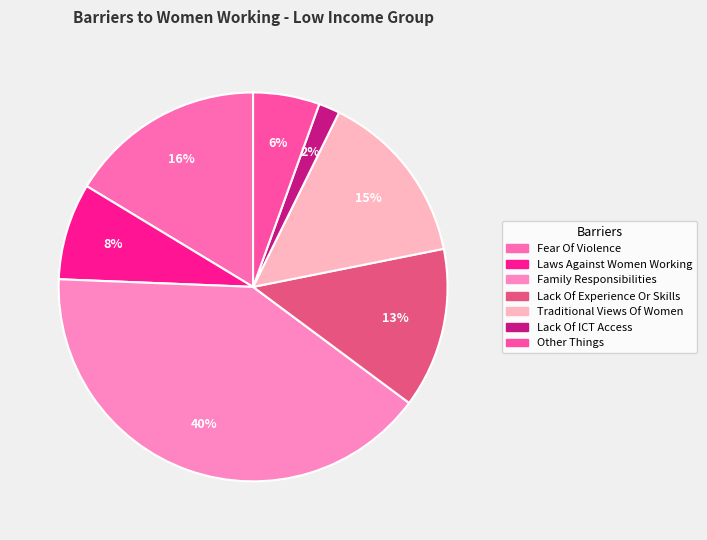

Which has a higher value, Lack Of Experience Or Skills or Other Things?

Lack Of Experience Or Skills